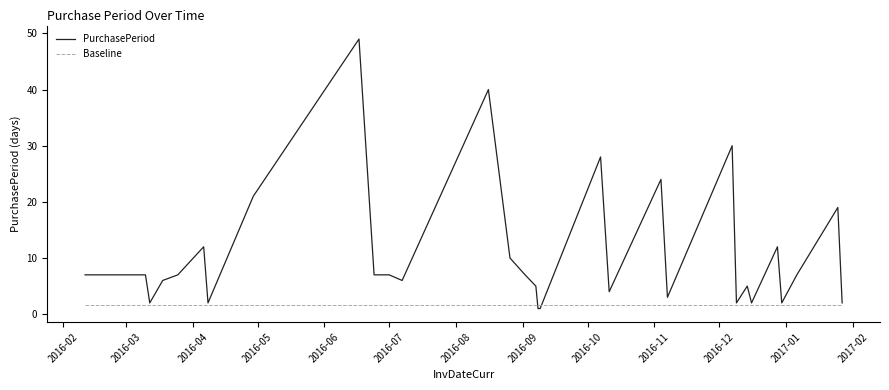

Which series has the widest spread of values?

PurchasePeriod